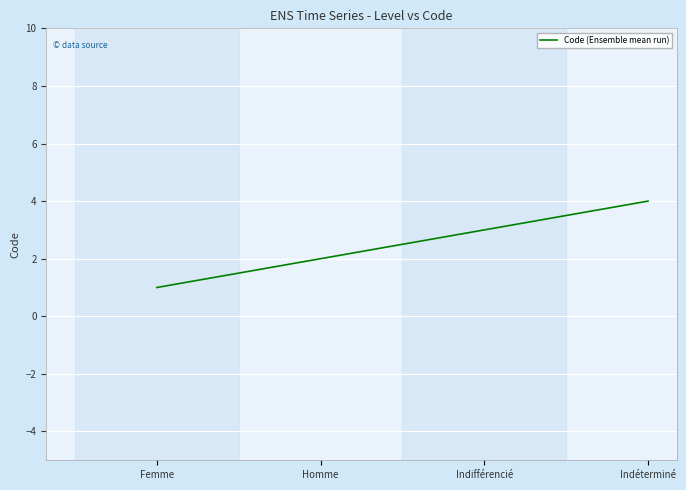

Reading left to right, extract all data points from this chart.

1	2	3	4